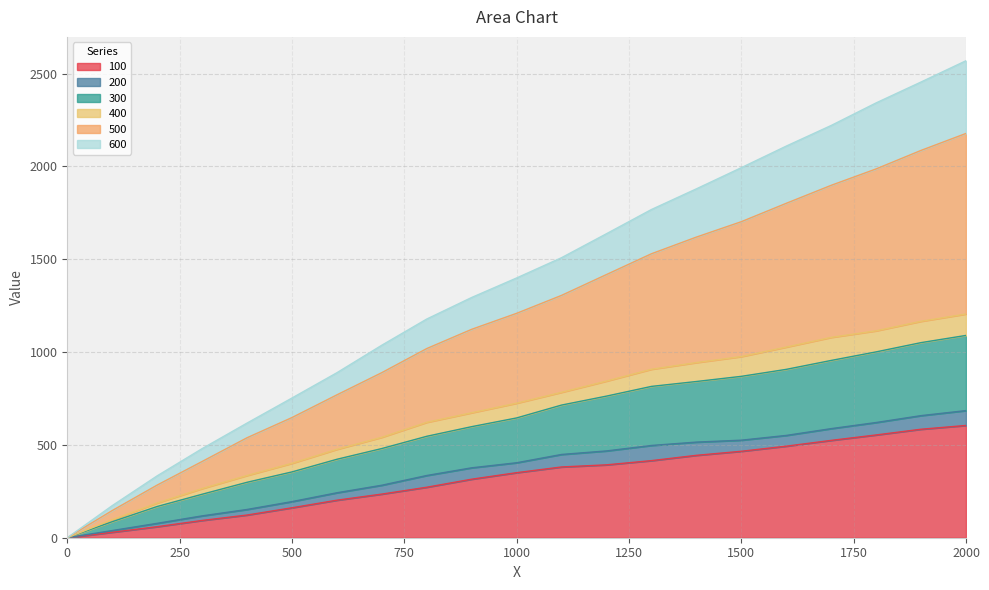

At how many categories does at least one series exceed 1521?

9